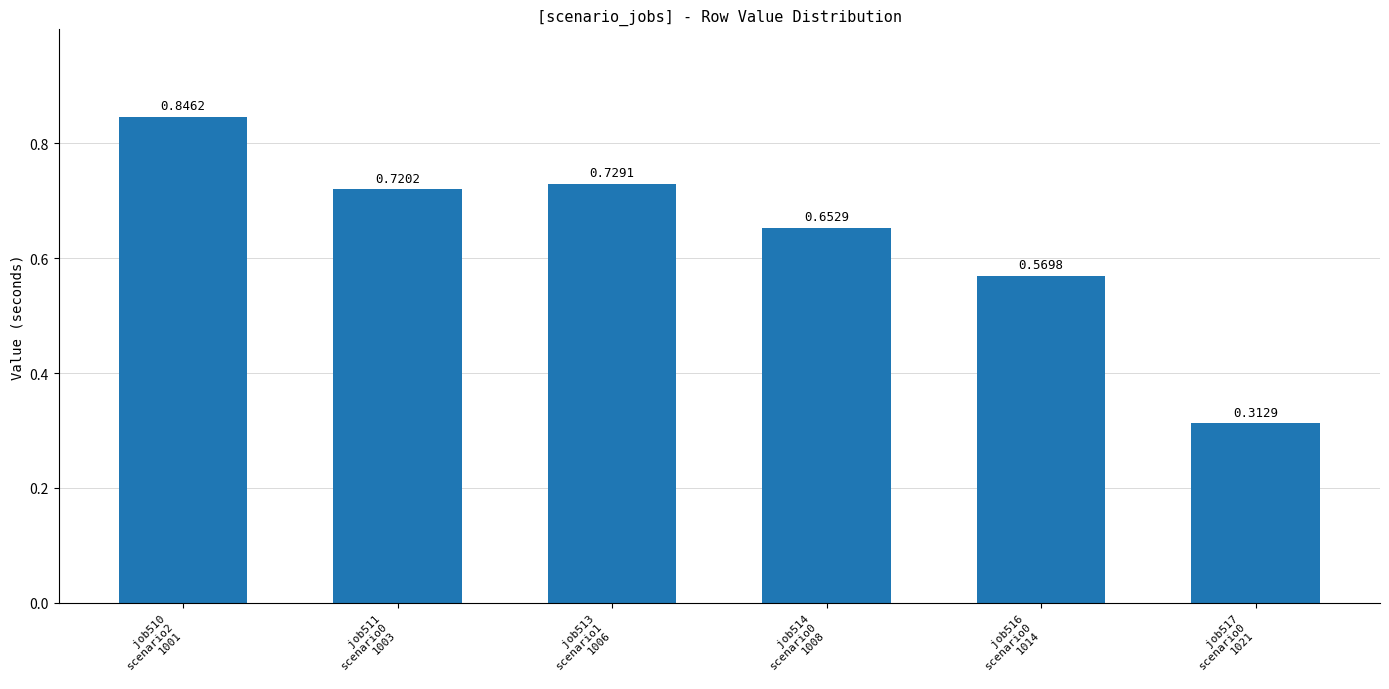

What is the sum of all values?

3.8